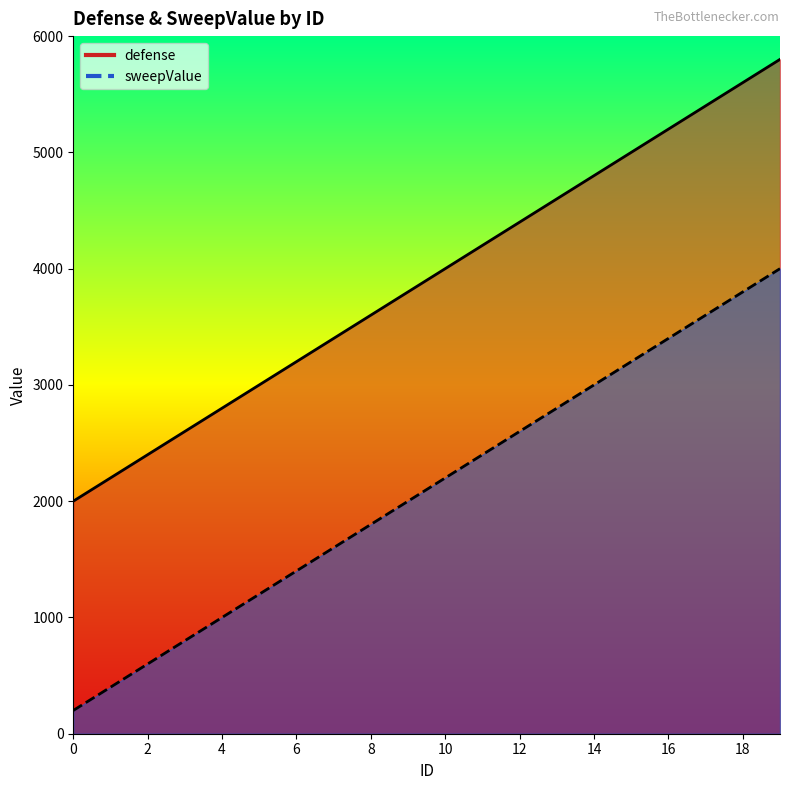

Which series has the widest spread of values?

defense